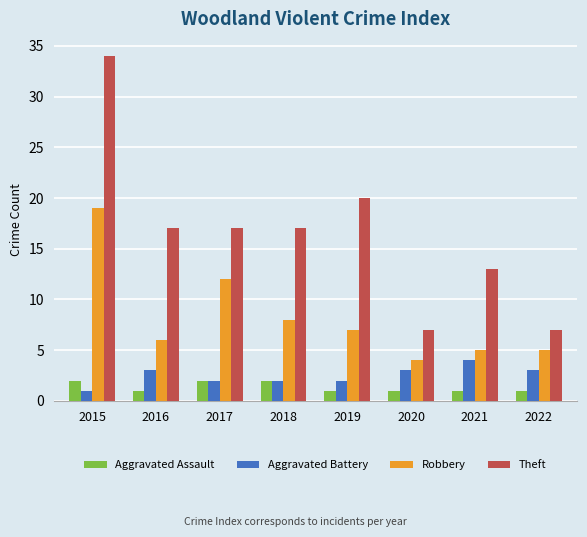

At which category is the sum across all series the highest?

2015